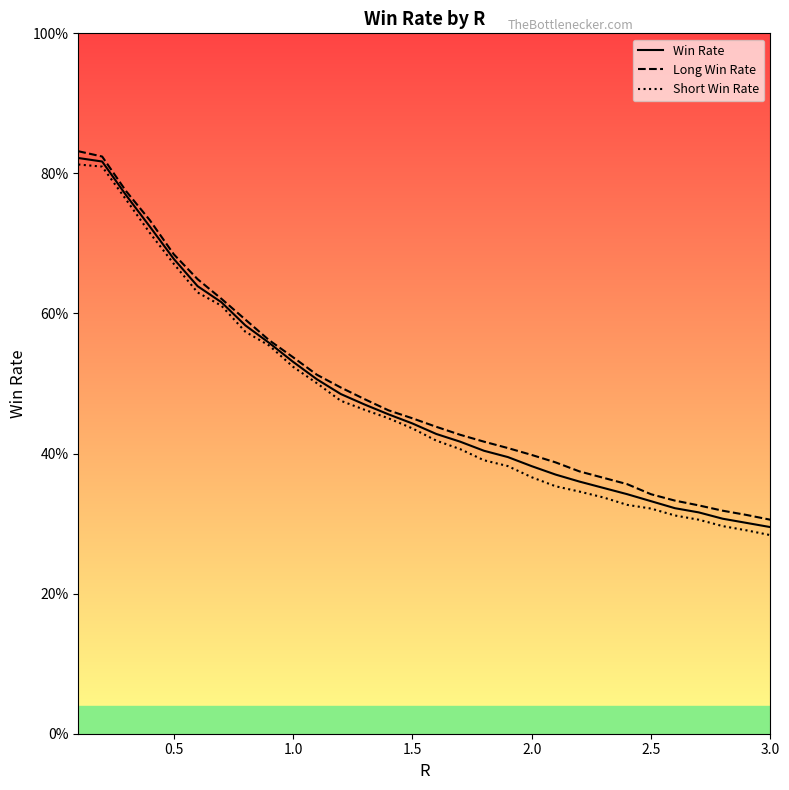

What is the sum of the Long Win Rate values at 18 and 28?

0.7